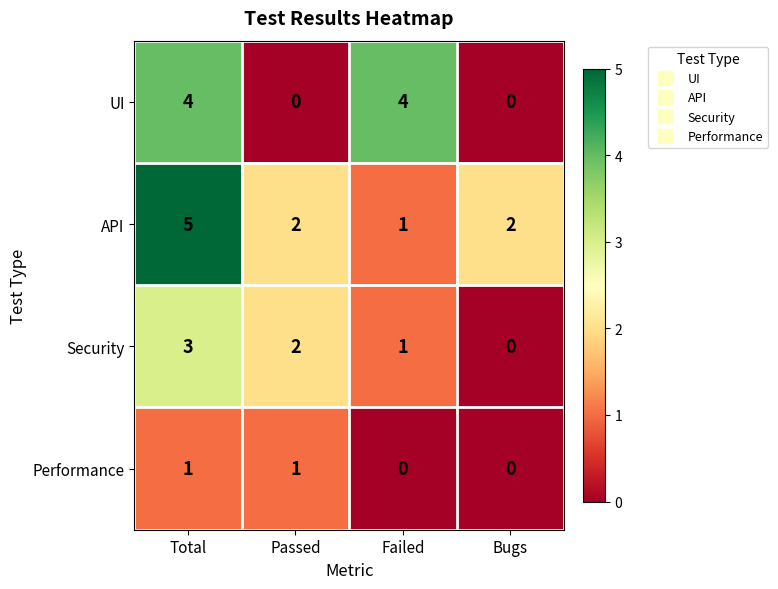

Which series changed the most between Failed and Bugs?

UI